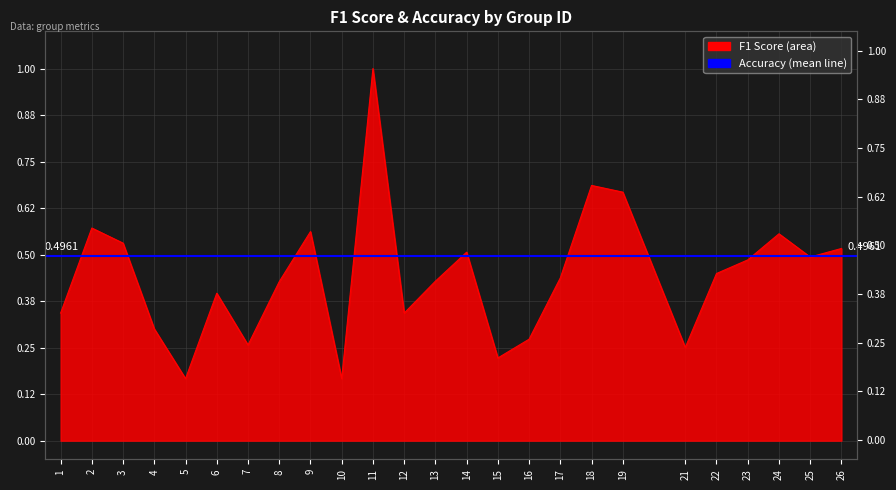

What is the average value?

0.4